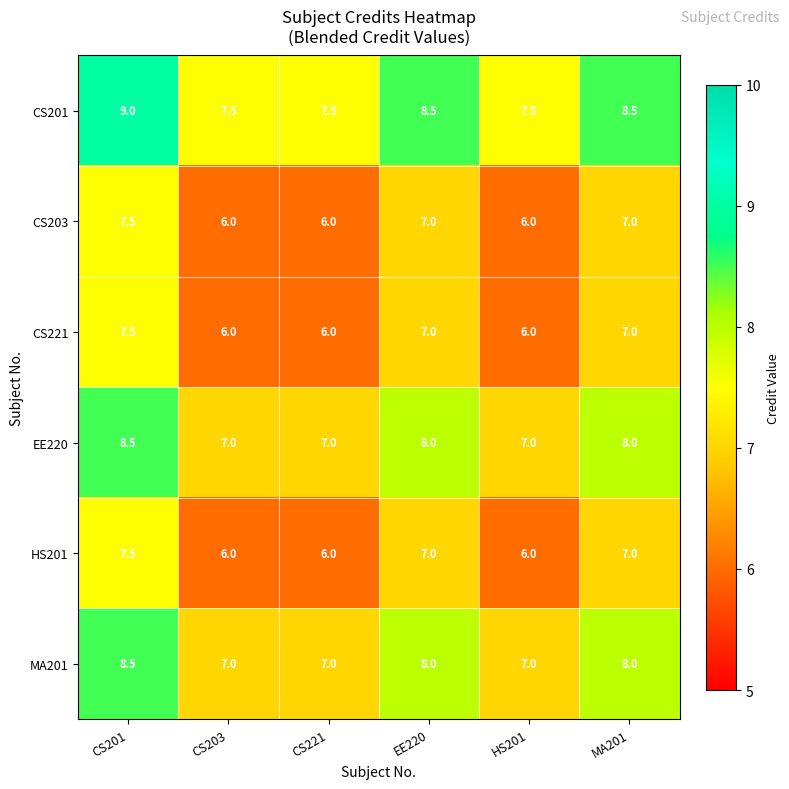

Count the MA201 values in the range 7 to 8.

5